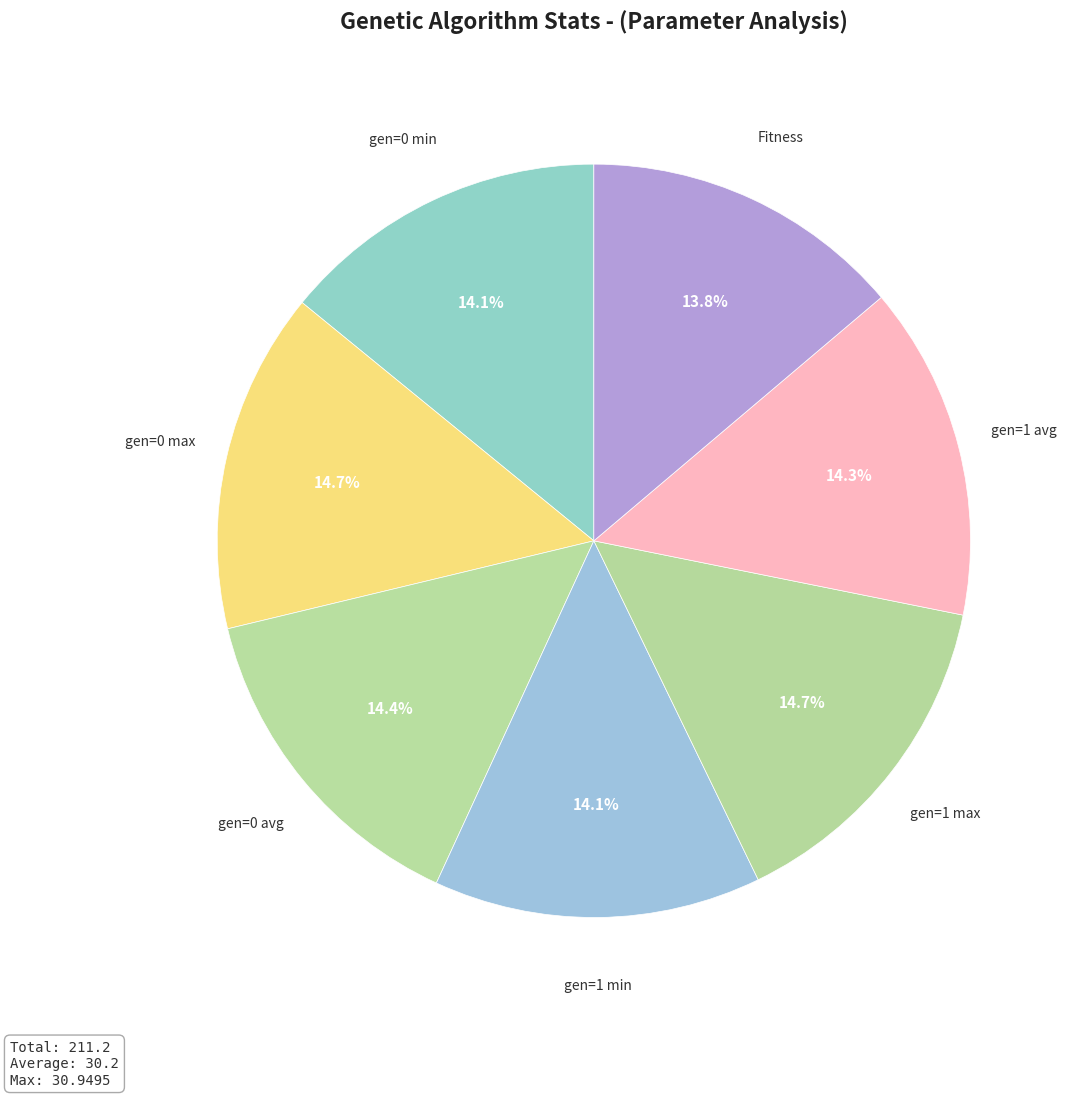

Rank the categories by value from lowest to highest.

Fitness, gen=1 min, gen=0 min, gen=1 avg, gen=0 avg, gen=1 max, gen=0 max